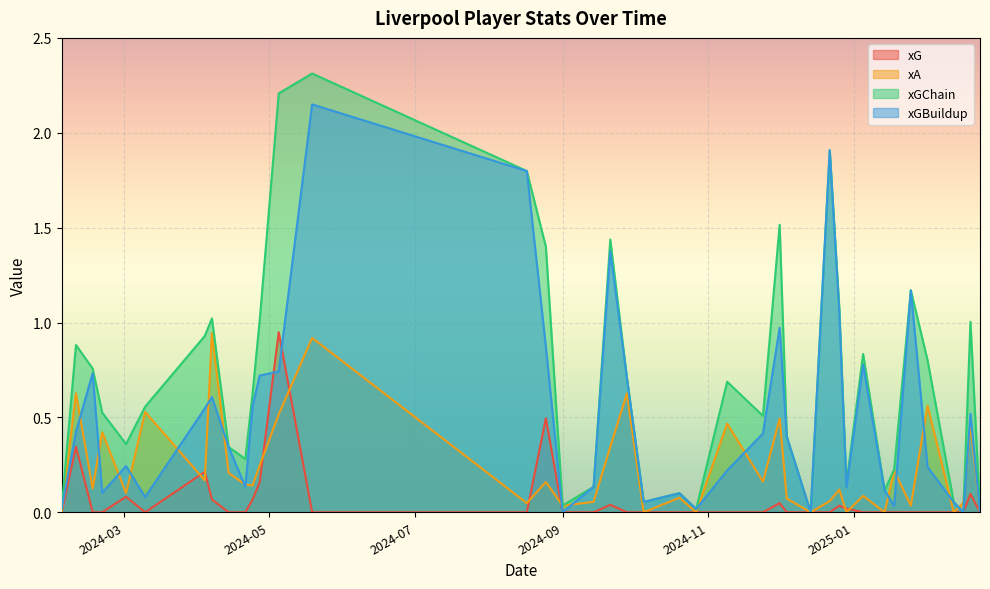

What is the maximum value for xGChain?

2.3